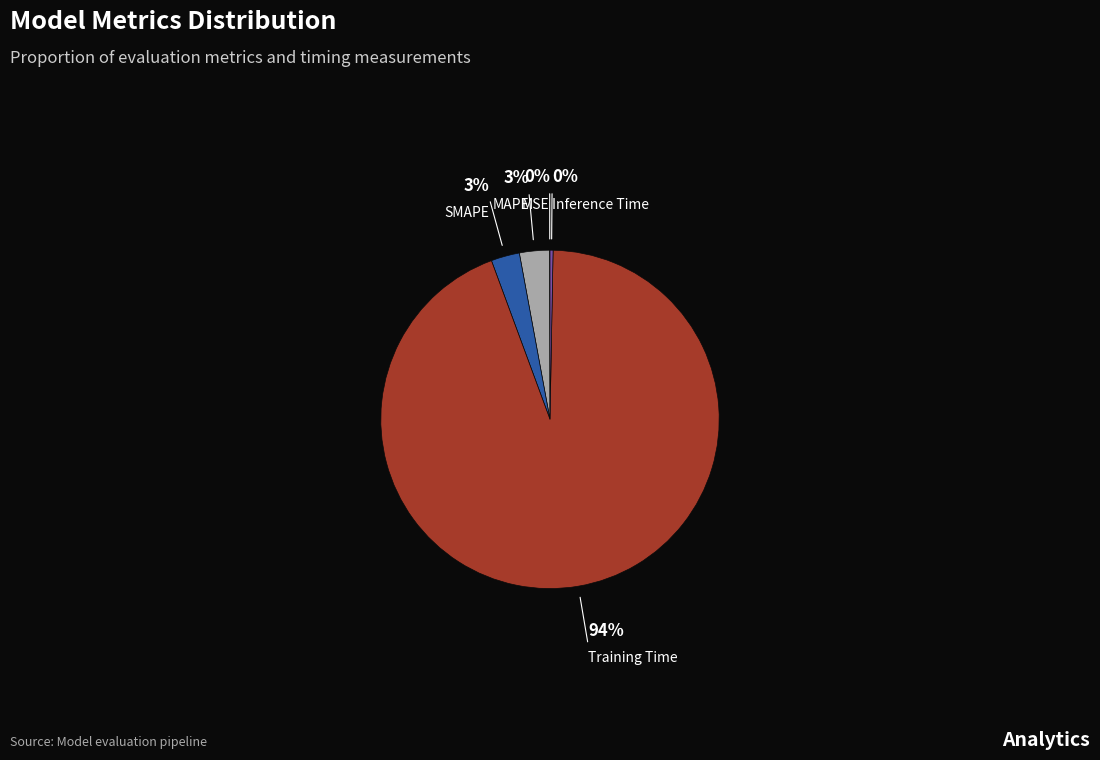

To the nearest percent, what is the difference between the Training Time and Inference Time slice percentages?

94%